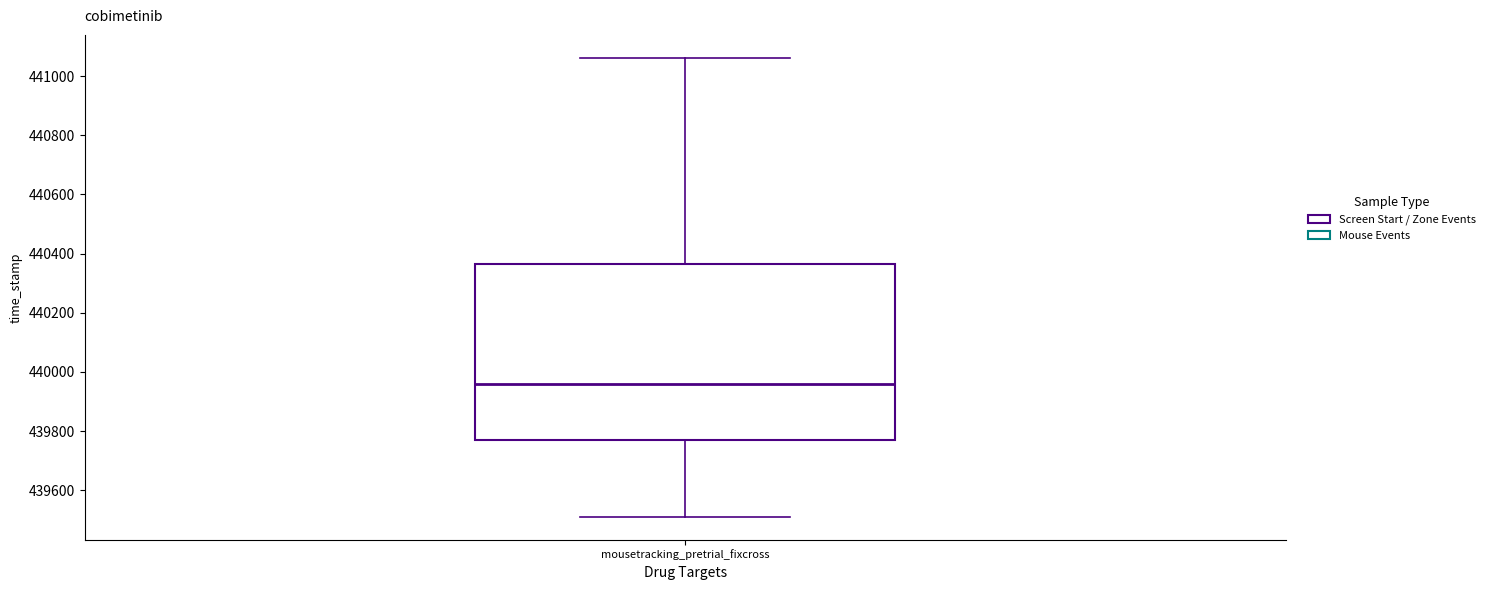

Transcribe this box plot: give where the median line is, the range the box spans, and where the two whiskers end, as read against the y-axis. The values are not printed on the chart, so give them approximately, as read against the axis.

median 439960, box 439780 to 440360, whiskers 439520 to 441060